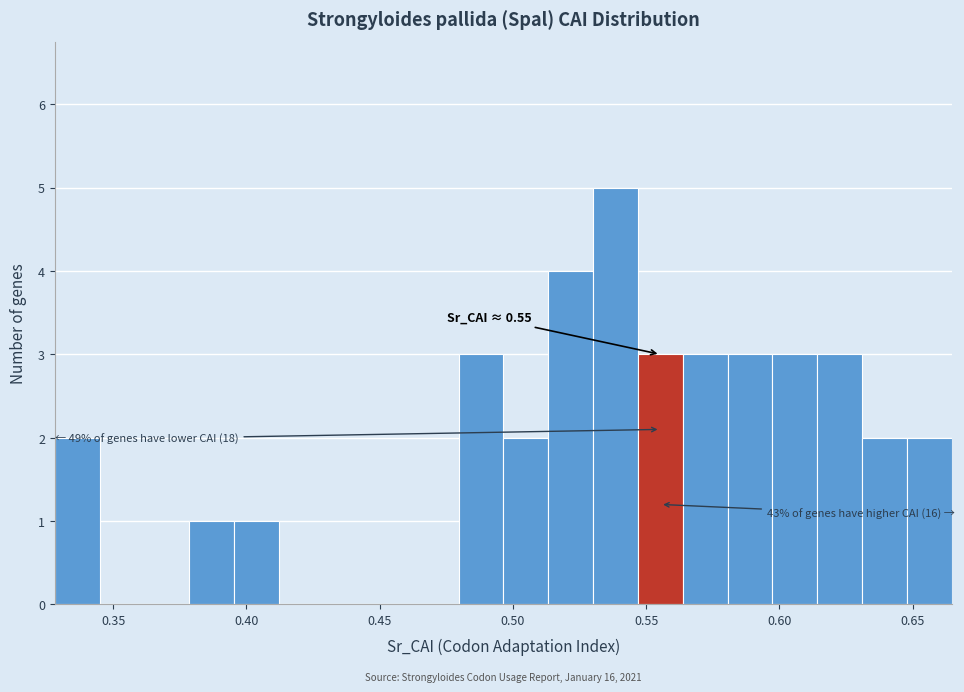

Read against the x-axis, roughly where is the centre of the tallest bar?

0.540